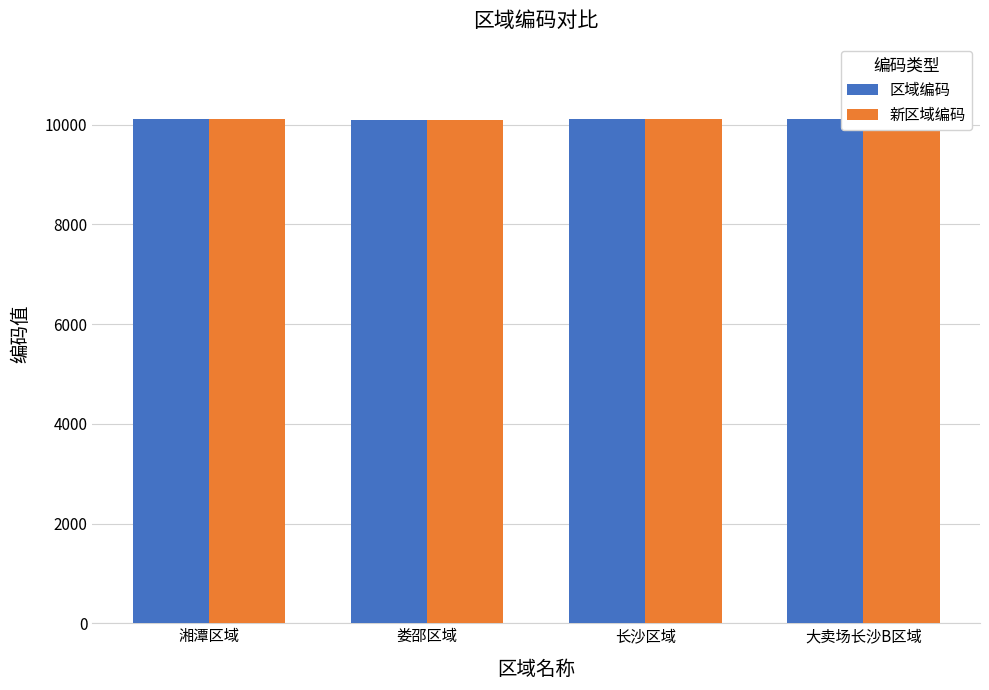

Is the value of 新区域编码 at 娄邵区域 greater than the value of 区域编码 at 湘潭区域?

No